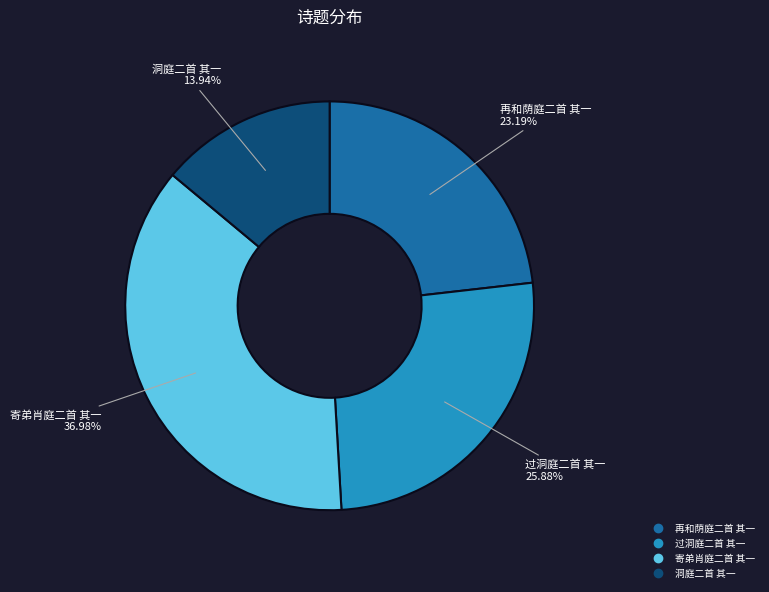

To the nearest percent, what portion does 洞庭二首 其一 represent?

14%